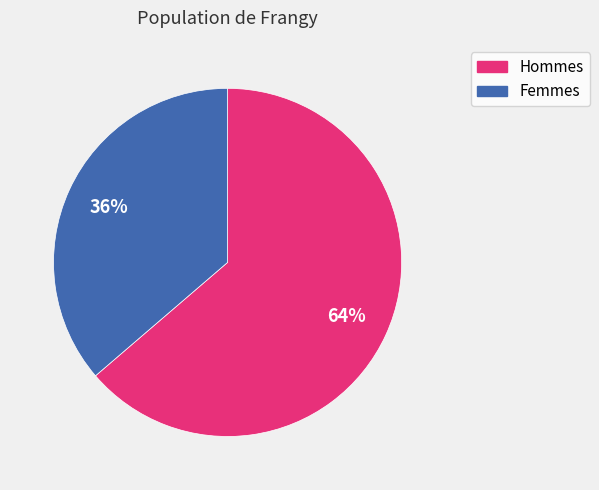

Does any single category account for the majority?

Yes